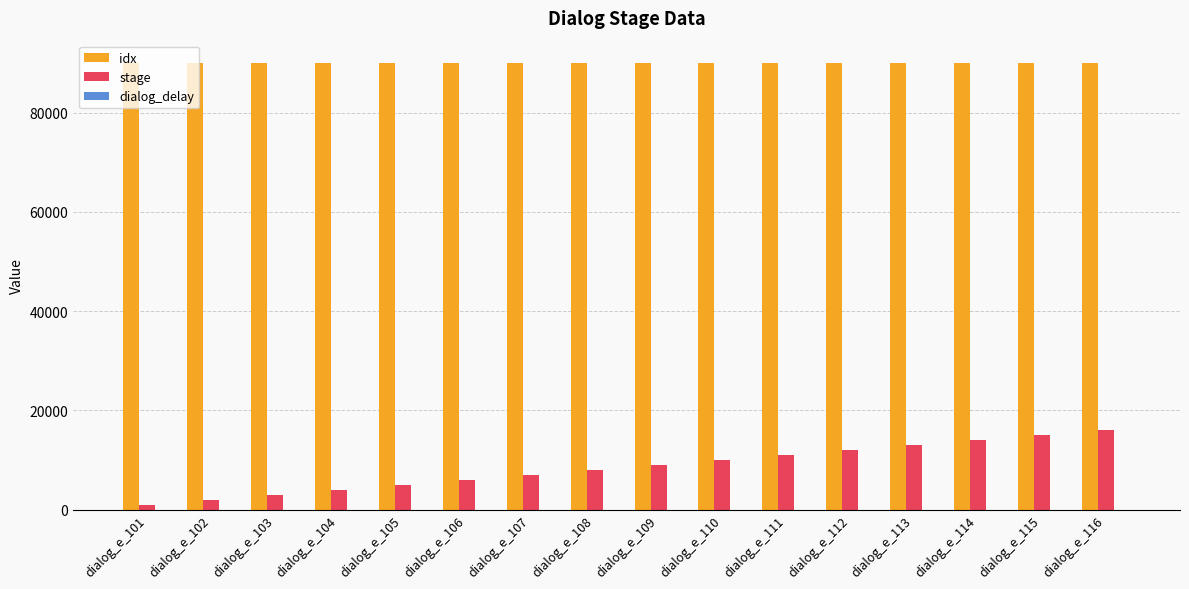

What is the maximum value for idx?

90016